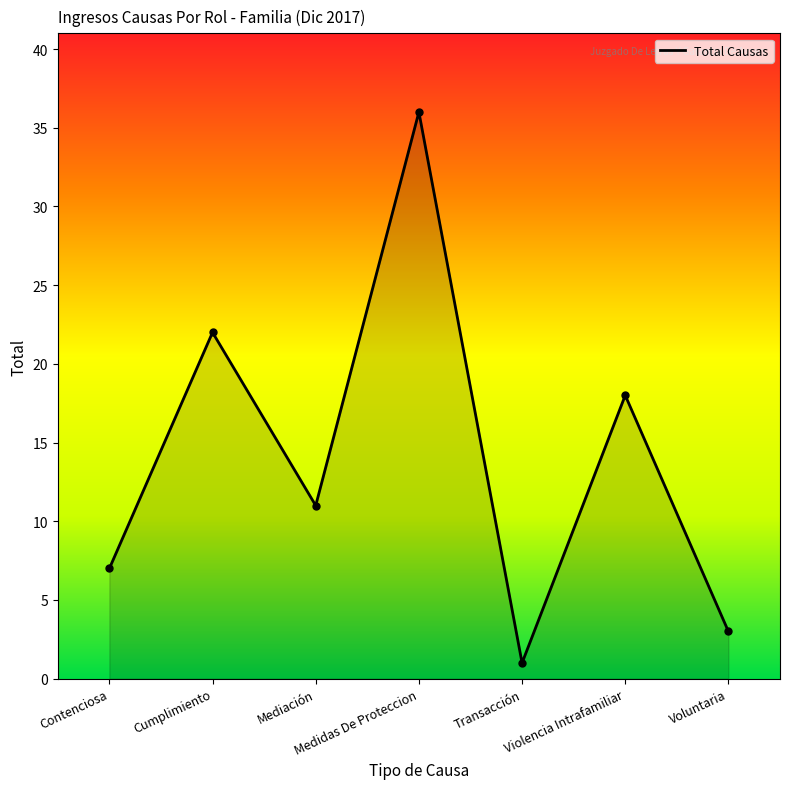

True or false: there are more than 2 points higher than both neighbors.

True